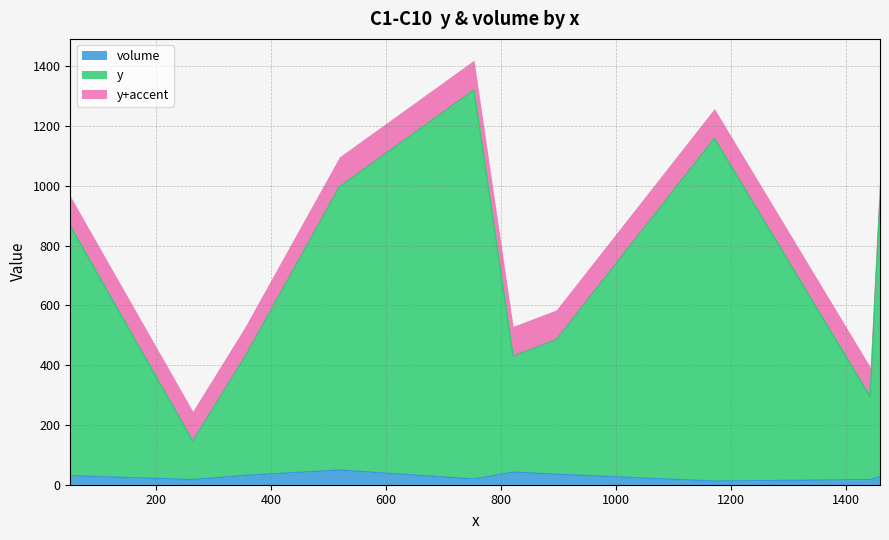

What is the highest value of the y series?

1321